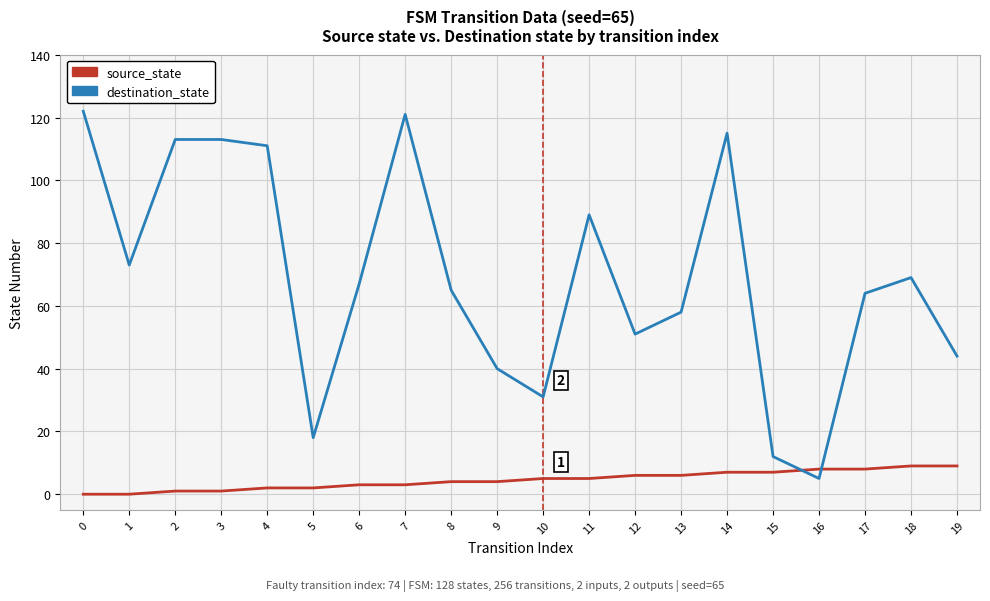

Where is the first local minimum for destination_state?

1